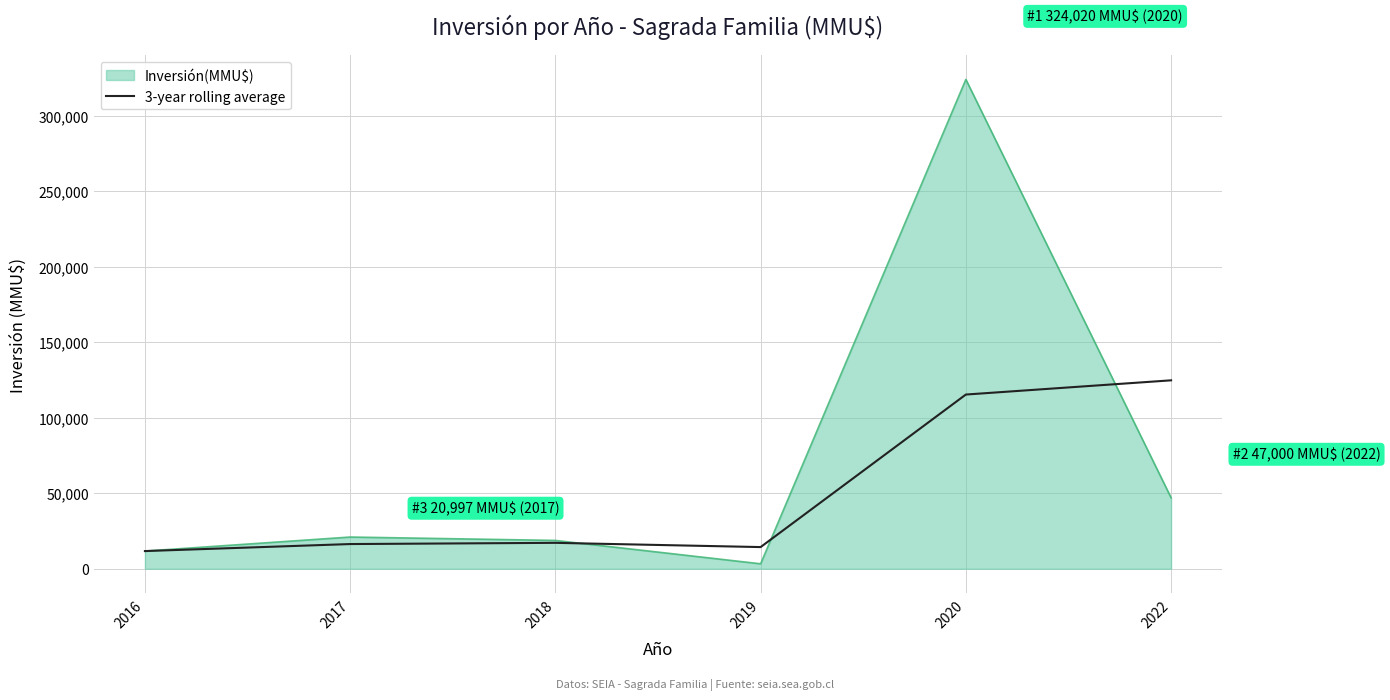

List the series in order of their peak value, highest first.

Inversión(MMU$), 3-year rolling average